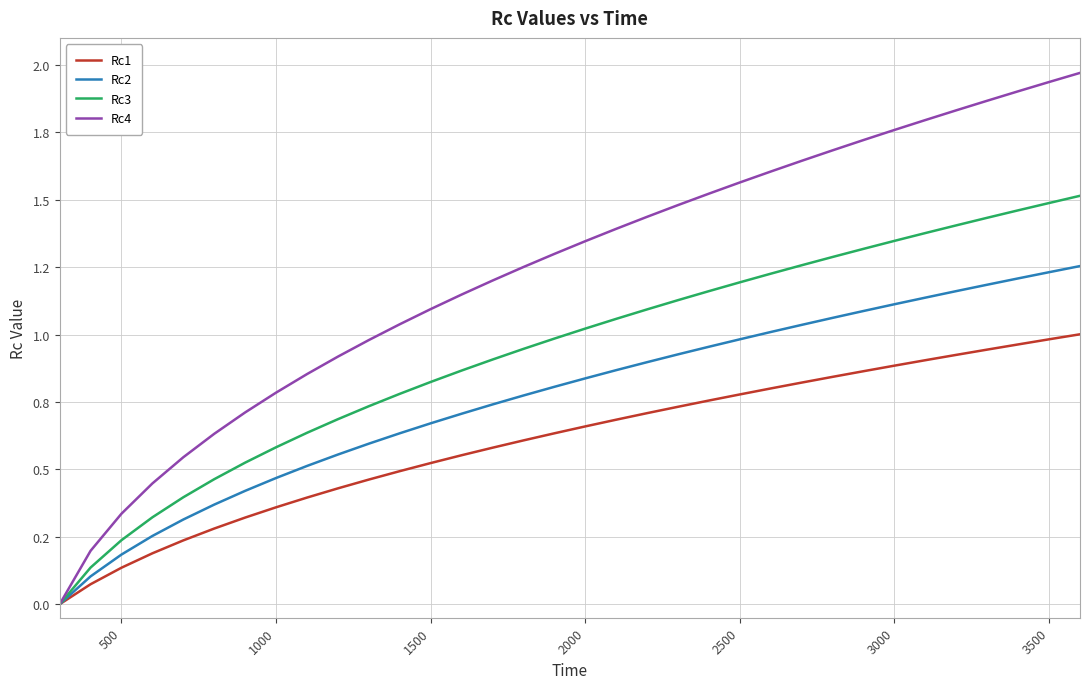

Which series has the widest spread of values?

Rc4